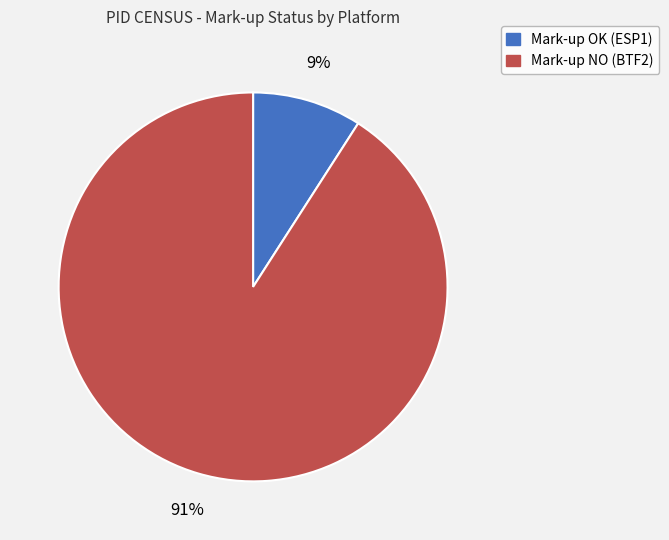

Count the number of slices in the pie.

2